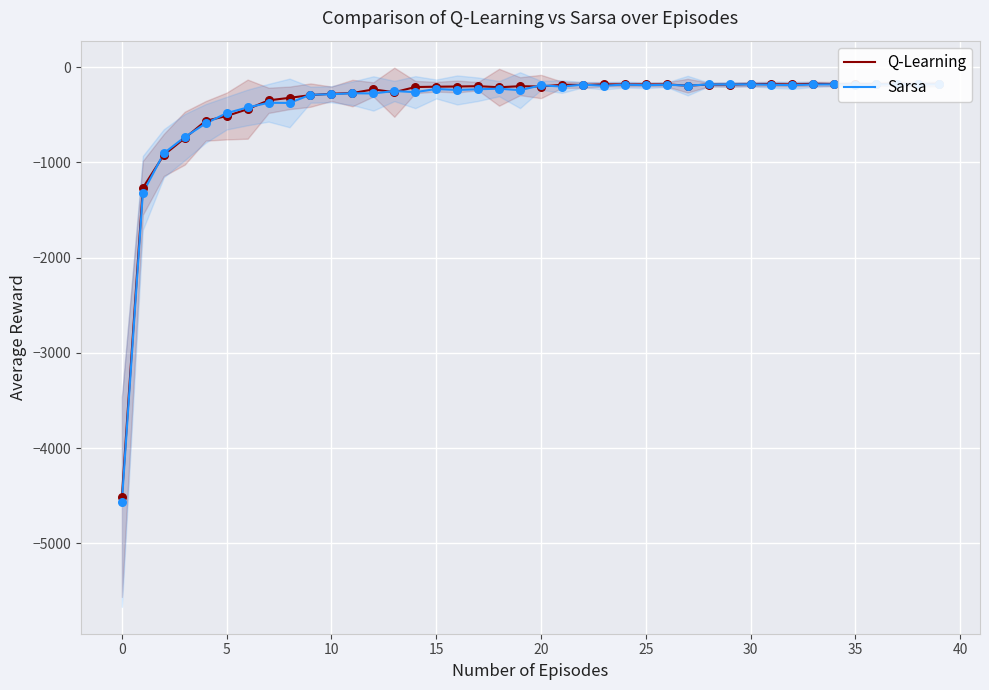

Is the value of Sarsa at 25 greater than the value of Q-Learning at 10?

Yes